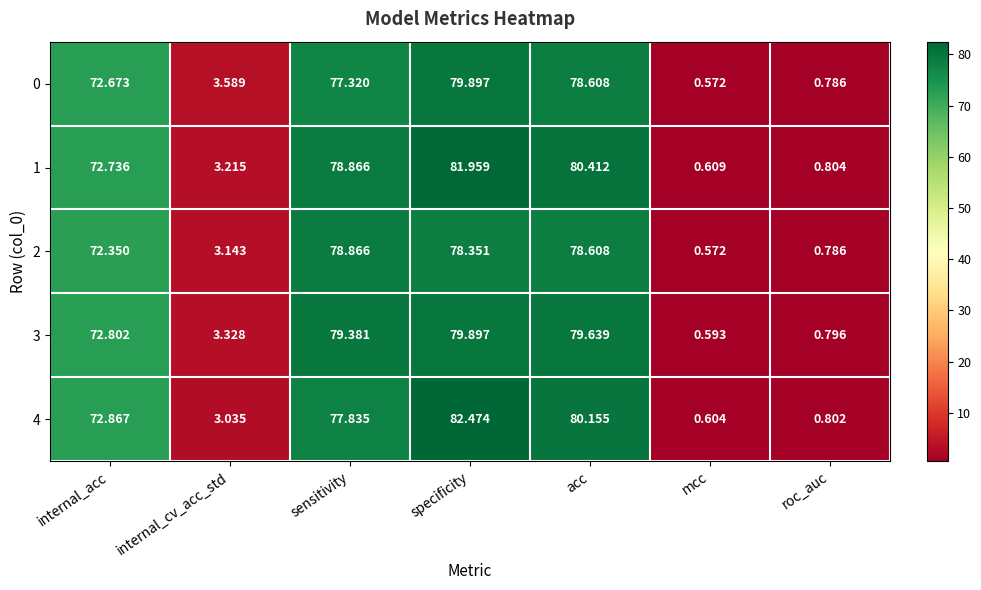

What is the maximum value shown in the chart?

82.5